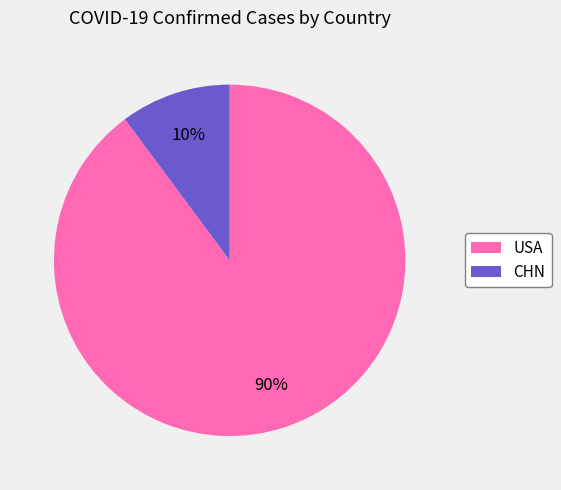

Approximately how many times larger is the value at CHN compared to USA?

0.1